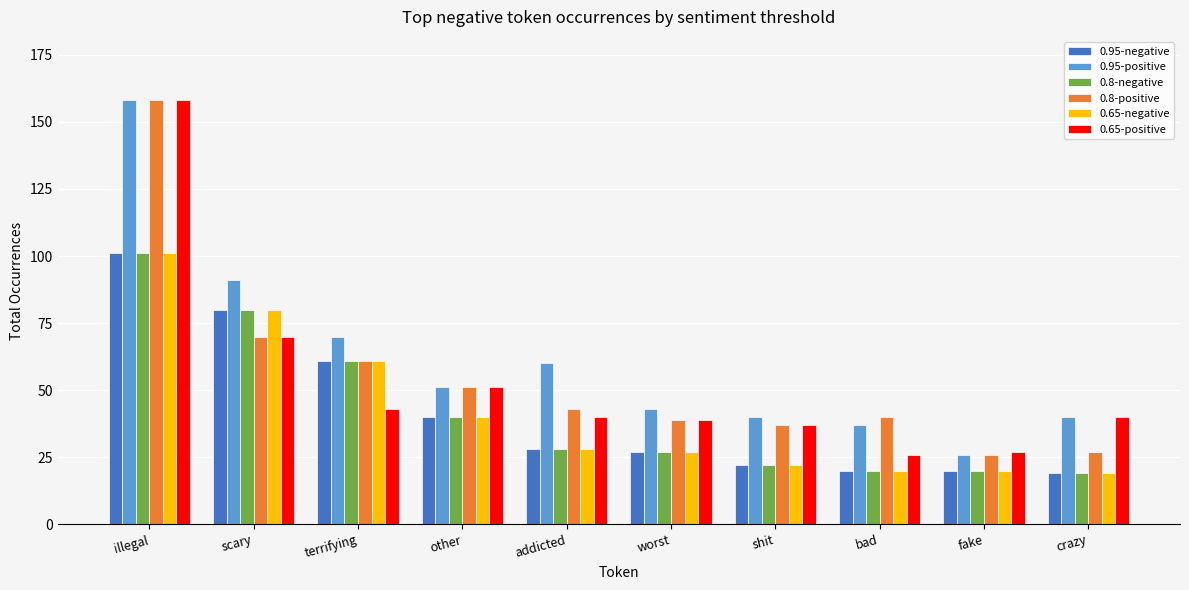

True or false: 0.95-positive has a value of 43 at worst.

True